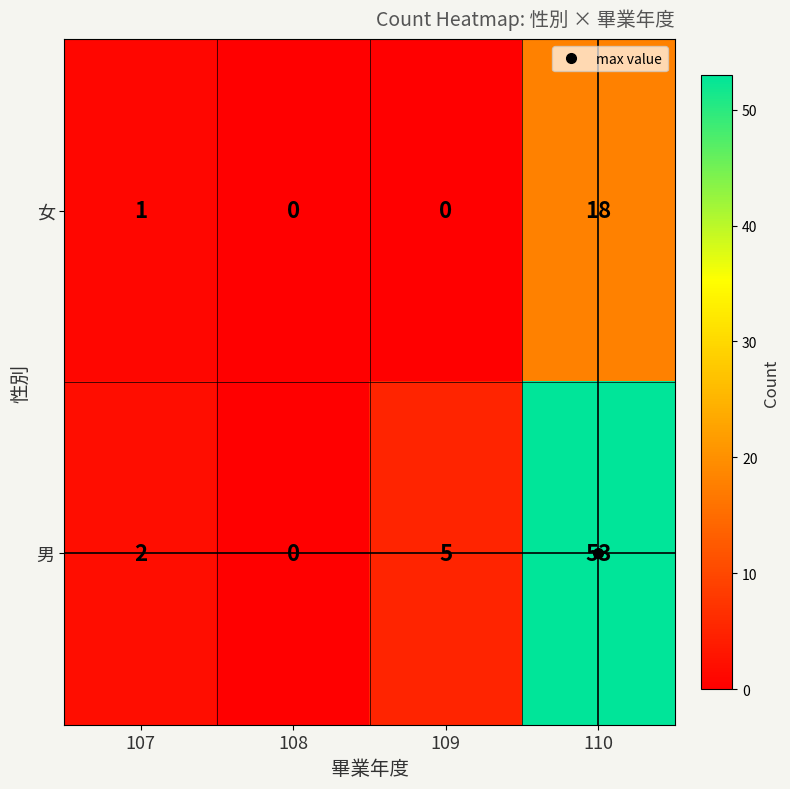

Rank the series by their maximum value, from highest to lowest.

男, 女